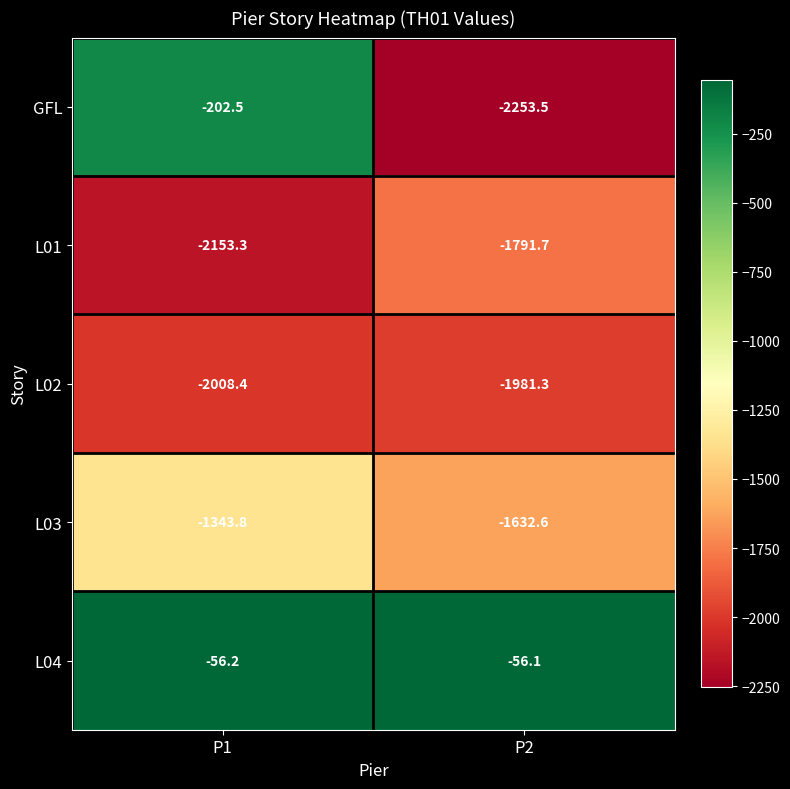

What is the average value of the L02 series?

-1994.8